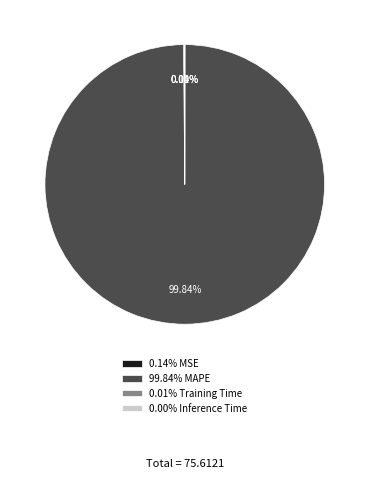

How many slices are in this pie chart?

4